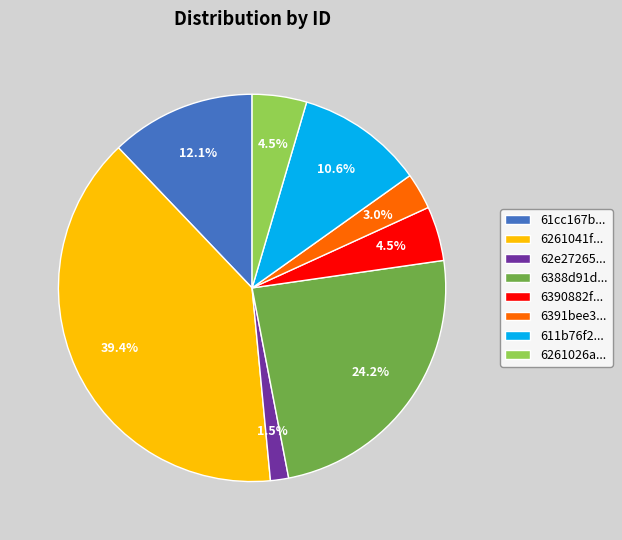

How many segments does this pie chart have?

8